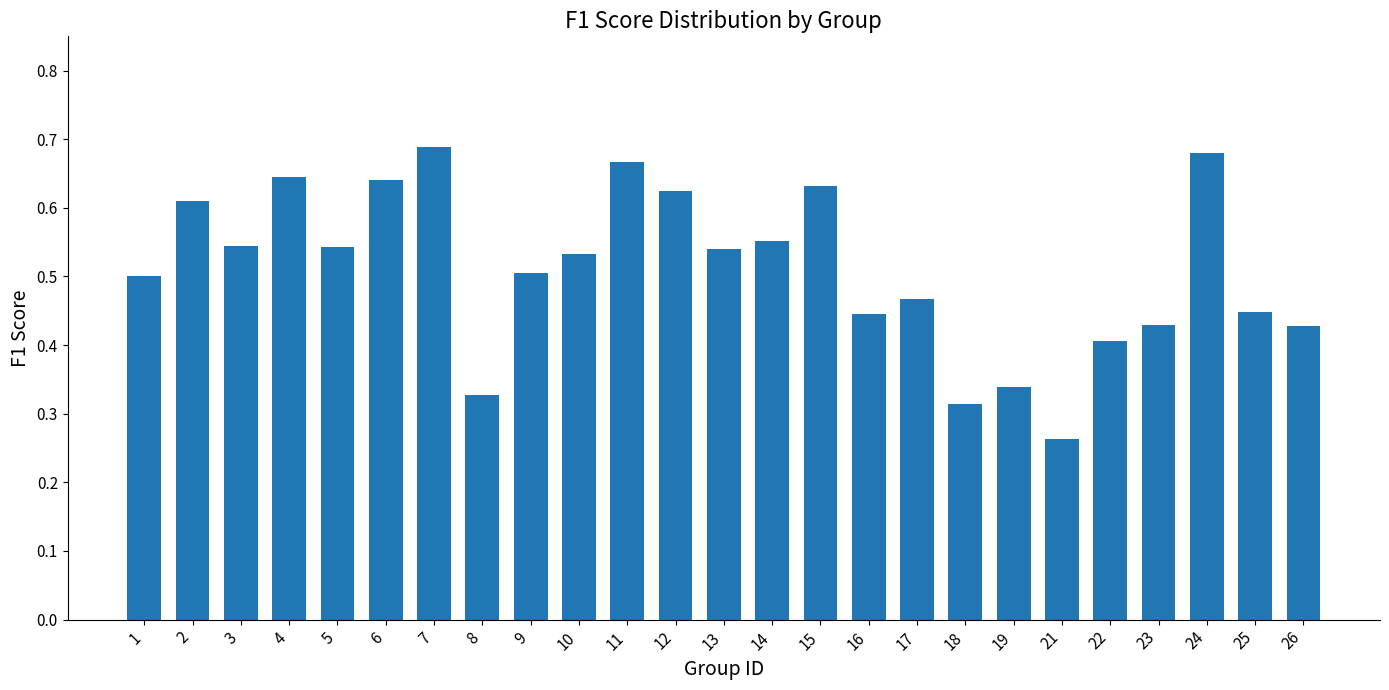

The value at 1 is 0.5. True or false?

True